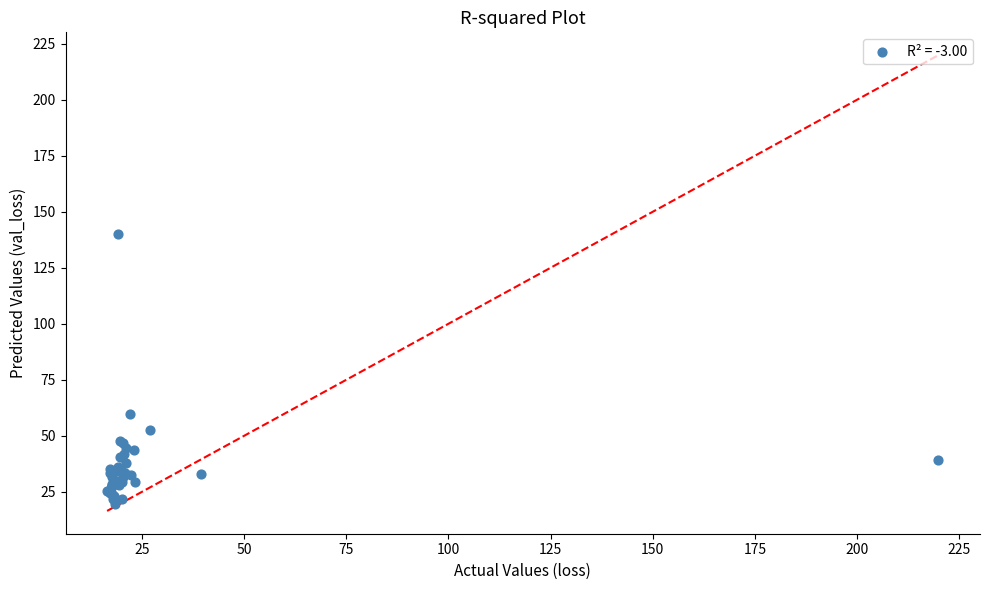

What Y value in the scatter plot is closest to 79?

59.9